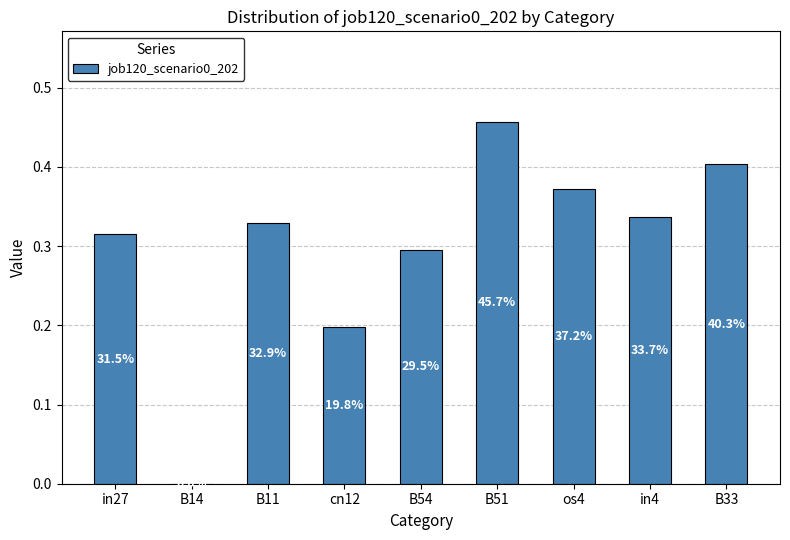

What is the change in value from cn12 to os4?

+0.2